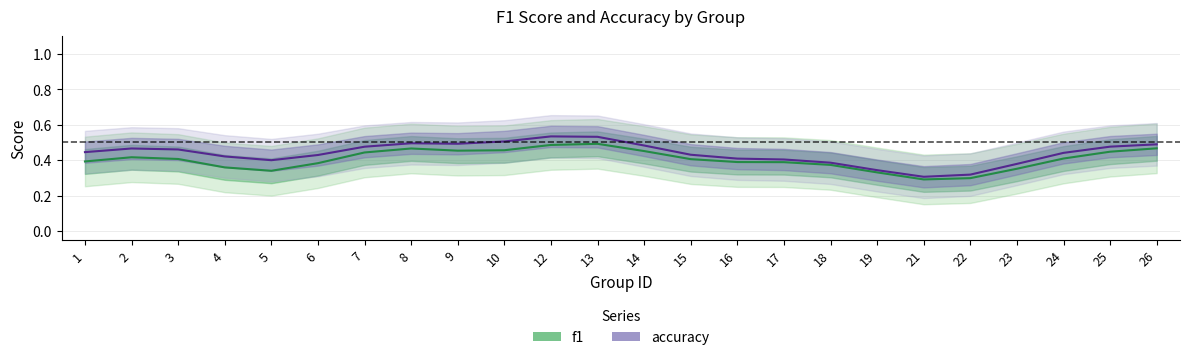

Where is the first local maximum for accuracy?

2